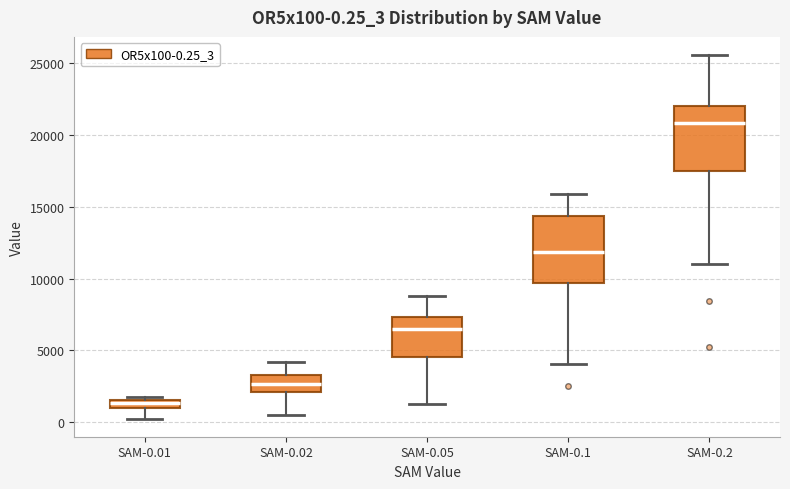

Which box's median line is the lowest?

SAM-0.01